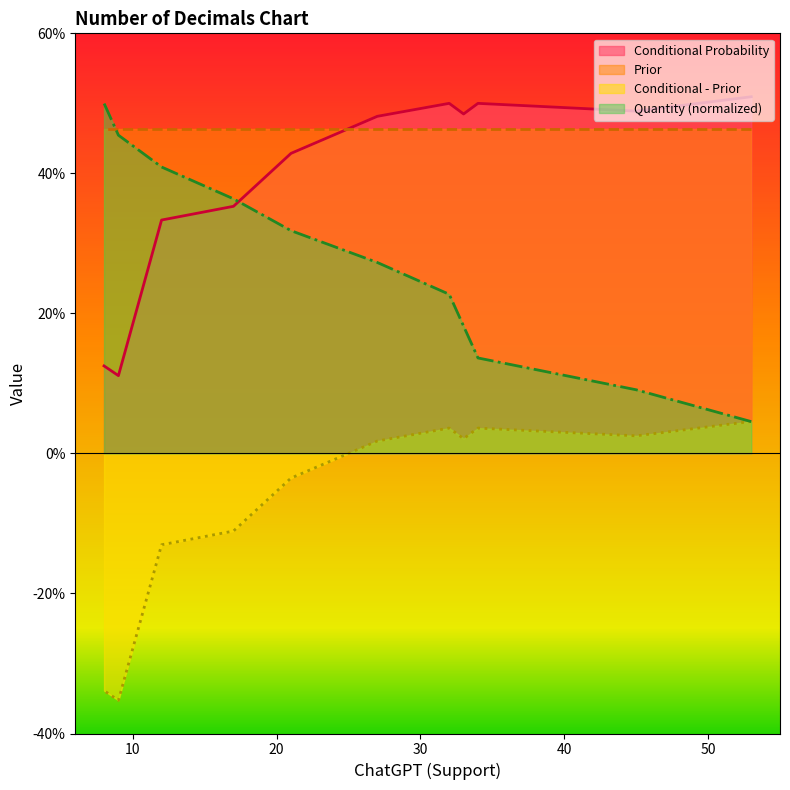

What are all the series names shown in the legend?

Conditional Probability, Prior, Conditional - Prior, Quantity (normalized)